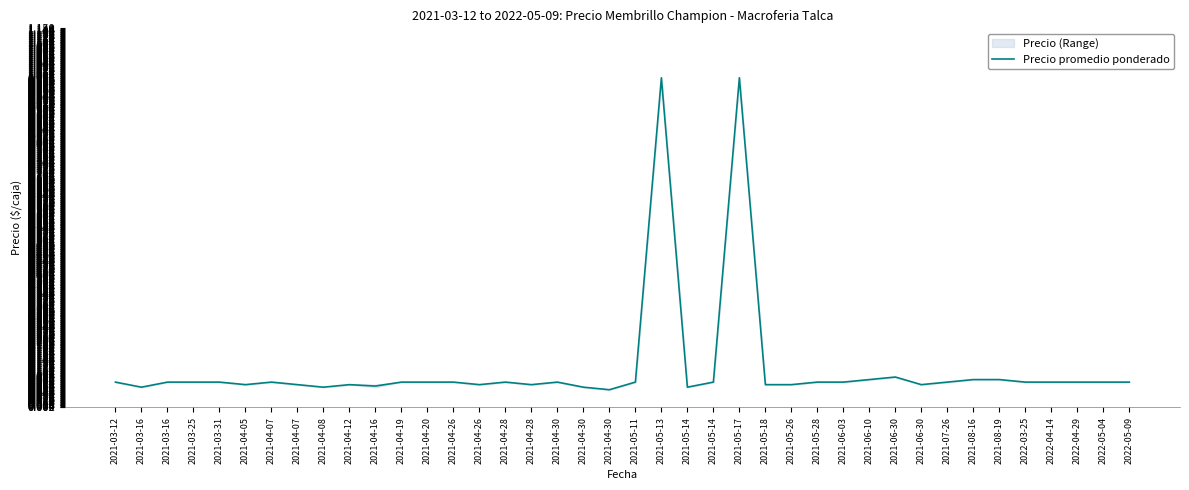

True or false: there are more than 0 points higher than both neighbors.

True